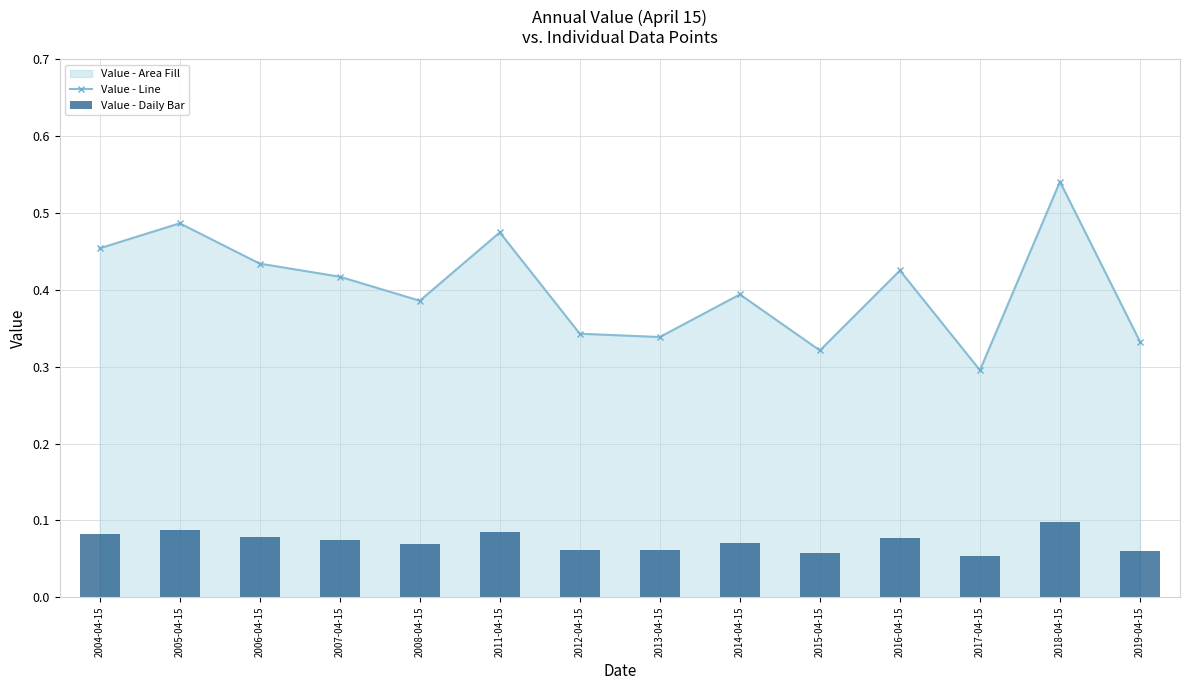

Between 2005-04-15 and 2018-04-15, which series saw the biggest shift?

Value - Line